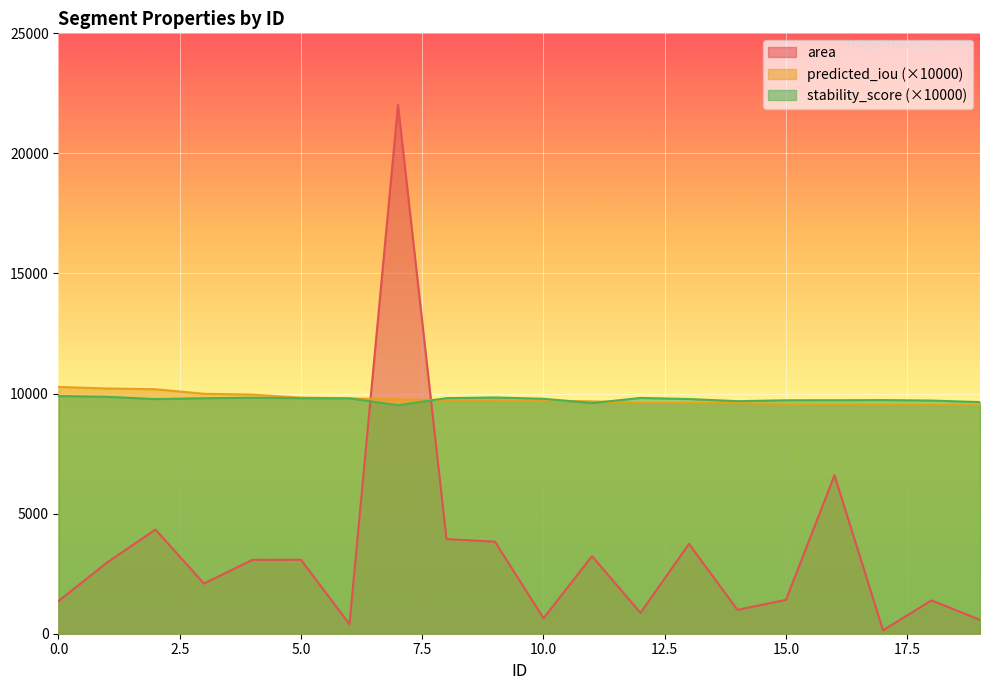

Which series ends up on top after the final intersection of predicted_iou and area?

predicted_iou